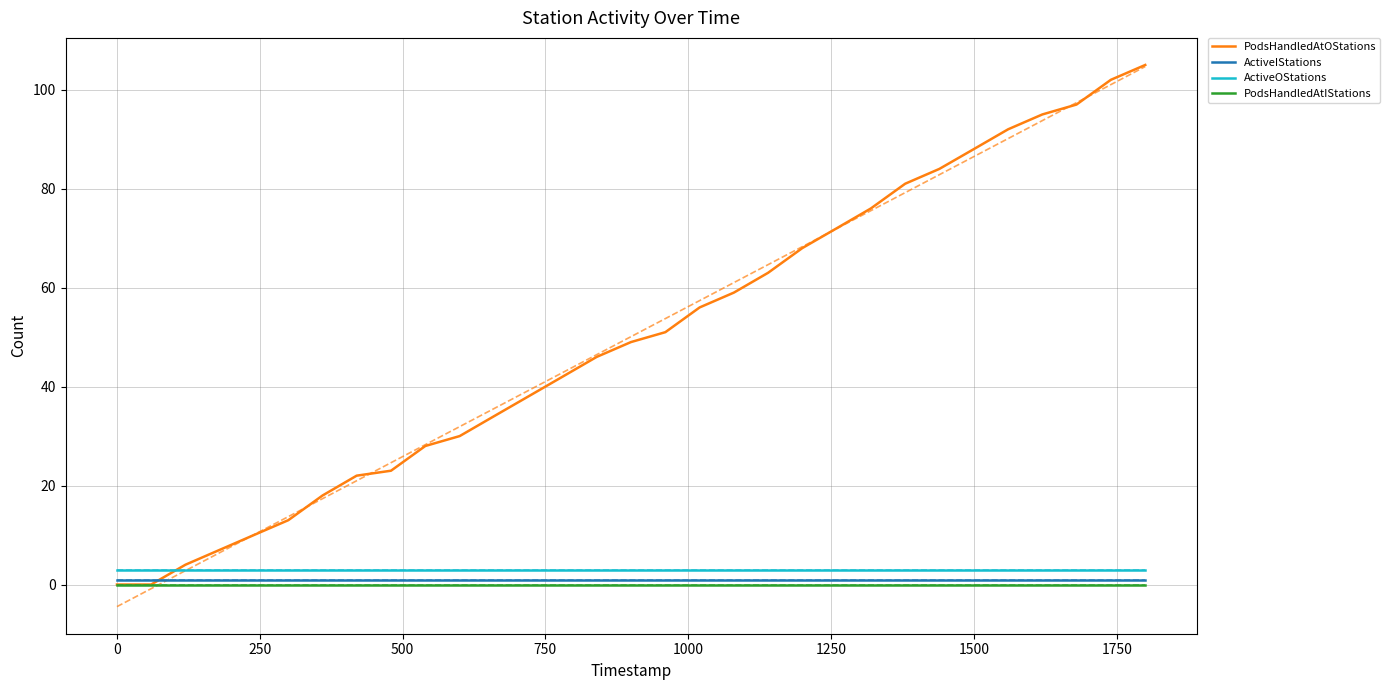

Reading left to right, list all the values displayed in this chart.

PodsHandledAtOStations: 0	0	4	7	10	13	18	22	23	28	30	34	38	42	46	49	51	56	59	63	68	72	76	81	84	88	92	95	97	102	105
ActiveIStations: 1	1	1	1	1	1	1	1	1	1	1	1	1	1	1	1	1	1	1	1	1	1	1	1	1	1	1	1	1	1	1
ActiveOStations: 3	3	3	3	3	3	3	3	3	3	3	3	3	3	3	3	3	3	3	3	3	3	3	3	3	3	3	3	3	3	3
PodsHandledAtIStations: 0	0	0	0	0	0	0	0	0	0	0	0	0	0	0	0	0	0	0	0	0	0	0	0	0	0	0	0	0	0	0